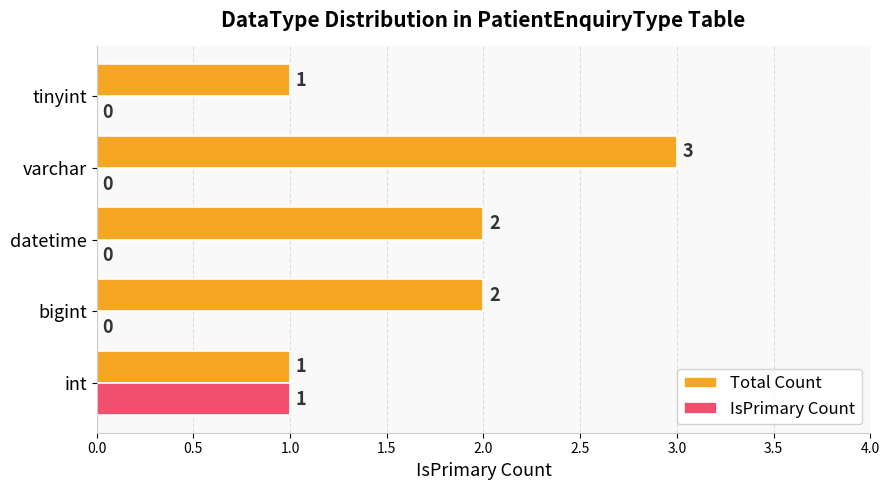

The IsPrimary Count series shows 0 at varchar. True or false?

True